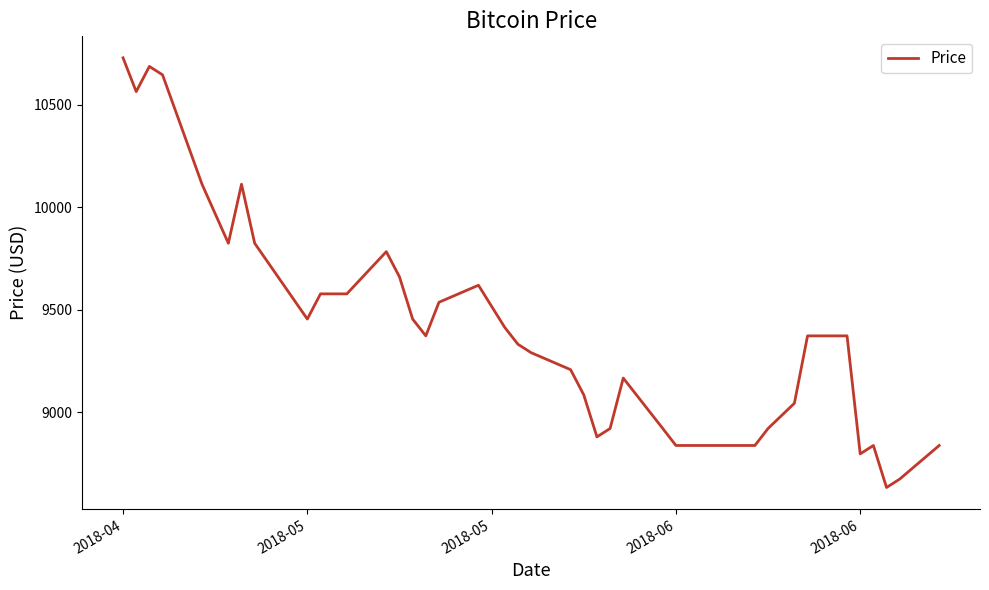

What is the smallest value displayed?

8633